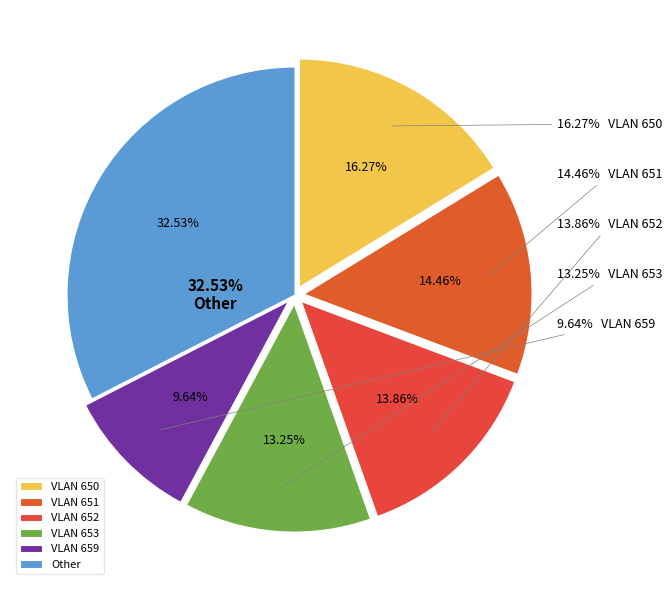

How many segments does this pie chart have?

6